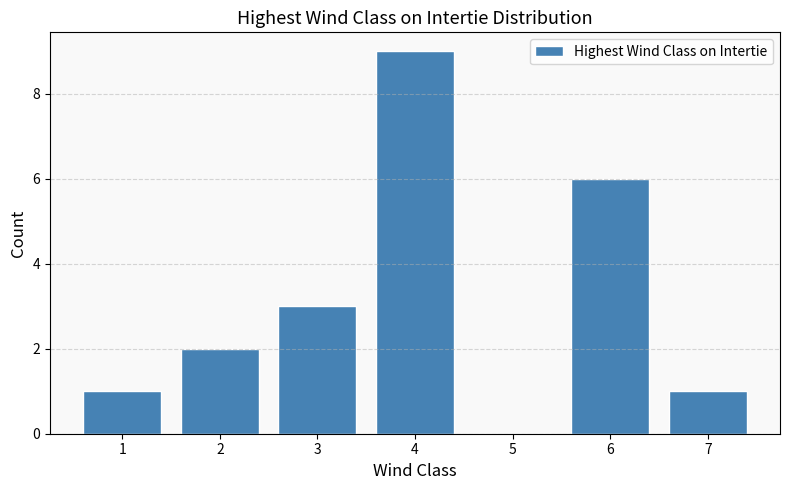

Reading right to left, extract all data points from this chart.

7=1	6=6	5=0	4=9	3=3	2=2	1=1